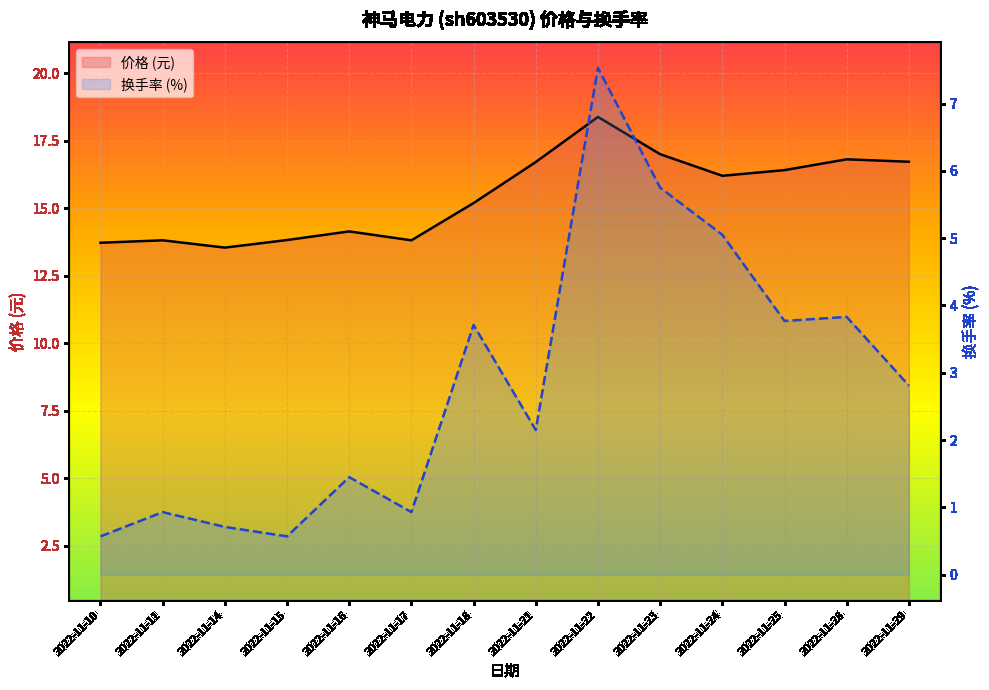

In 换手率 (%), how many points are lower than both neighbors (excluding endpoints)?

4